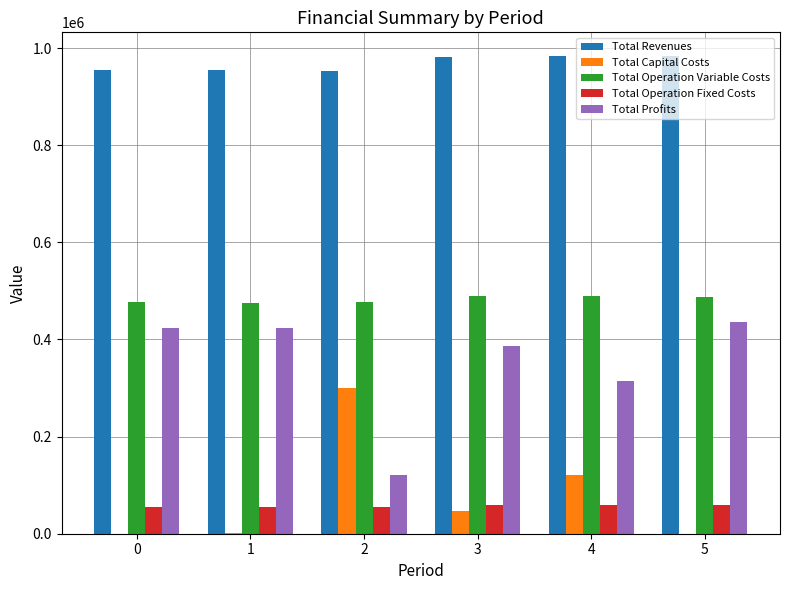

At which label does Total Capital Costs reach its peak?

2